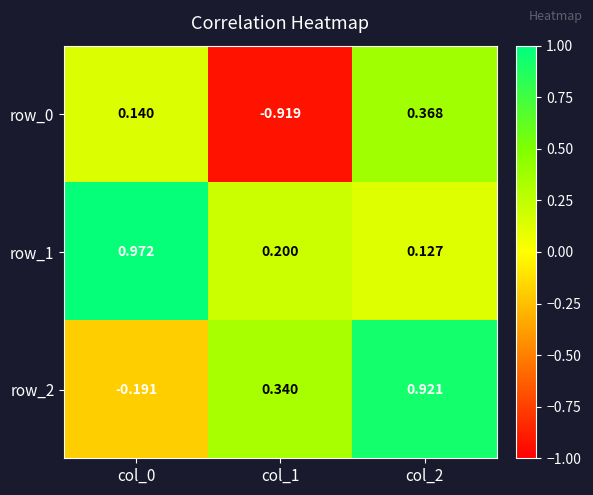

How many negative values does the row_0 series have?

1